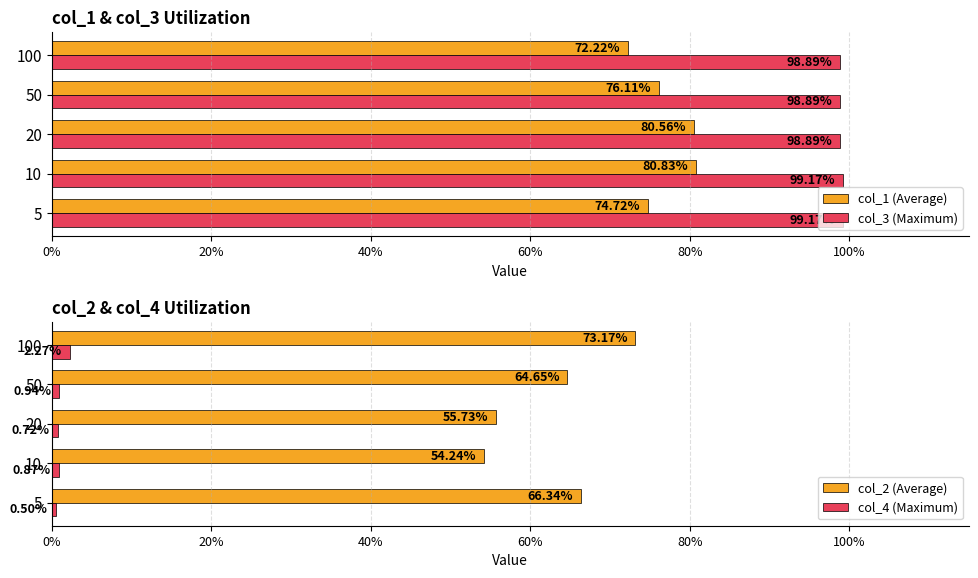

Rank the series at 50 from lowest to highest value.

col_4 (Maximum), col_2 (Average), col_1 (Average), col_3 (Maximum)